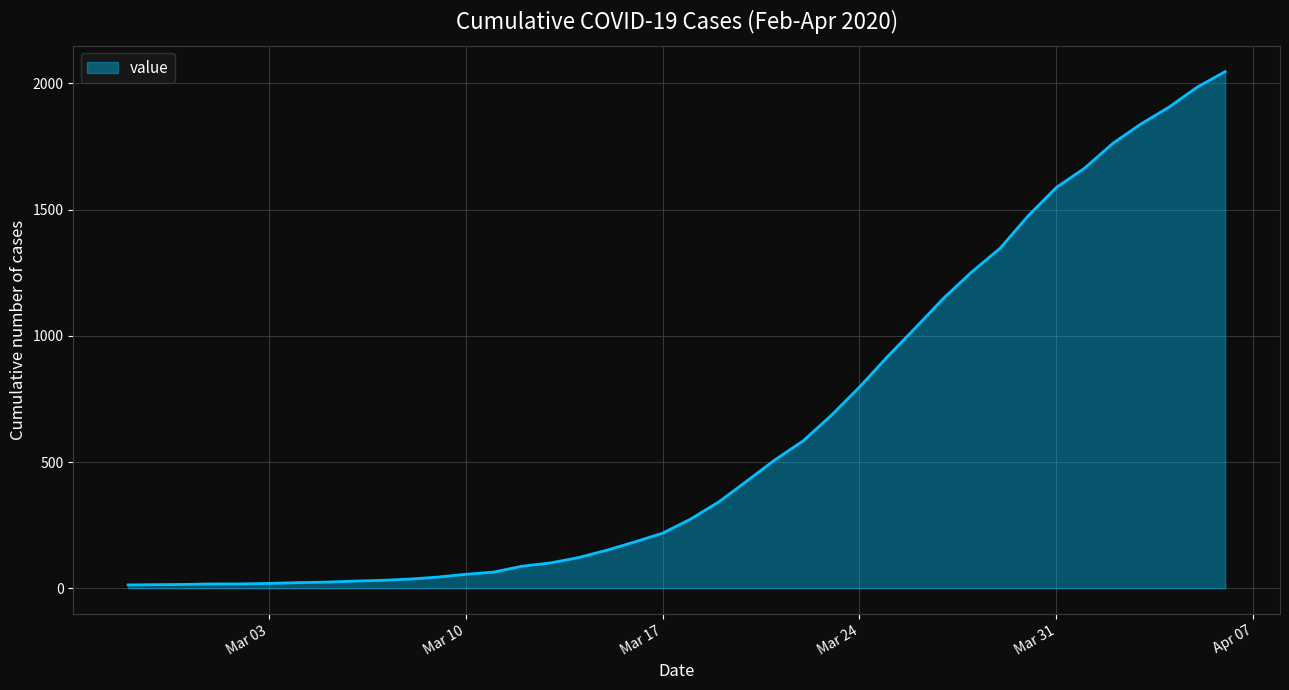

What is the maximum value shown in the chart?

2047